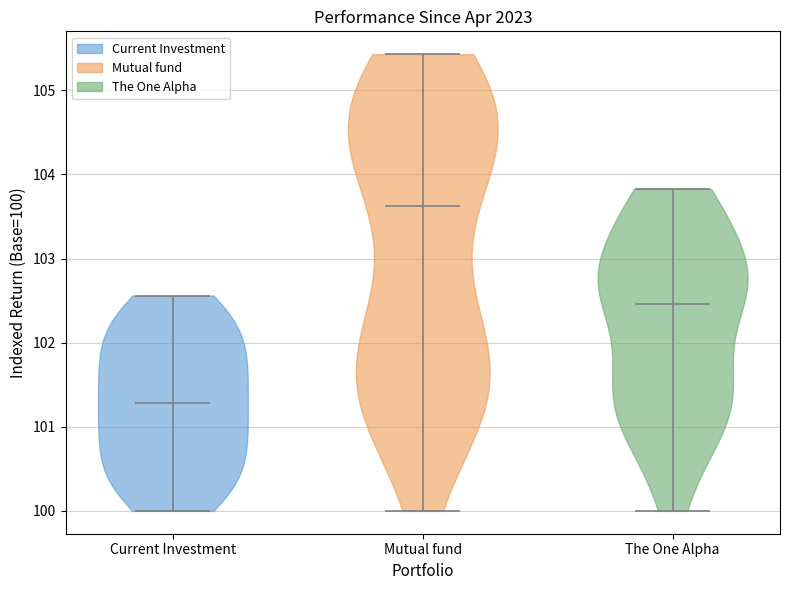

Reading left to right, read every violin against the y-axis: where its median line is, and the lowest and highest points it reaches. The values are not printed on the chart, so give them approximately, as read against the axis.

Current Investment: median line 101.3, lowest point 100.0, highest point 102.6
Mutual fund: median line 103.6, lowest point 100.0, highest point 105.4
The One Alpha: median line 102.5, lowest point 100.0, highest point 103.8